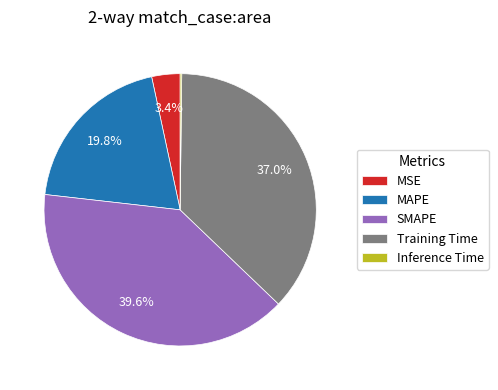

Which category has the biggest portion of the pie?

SMAPE